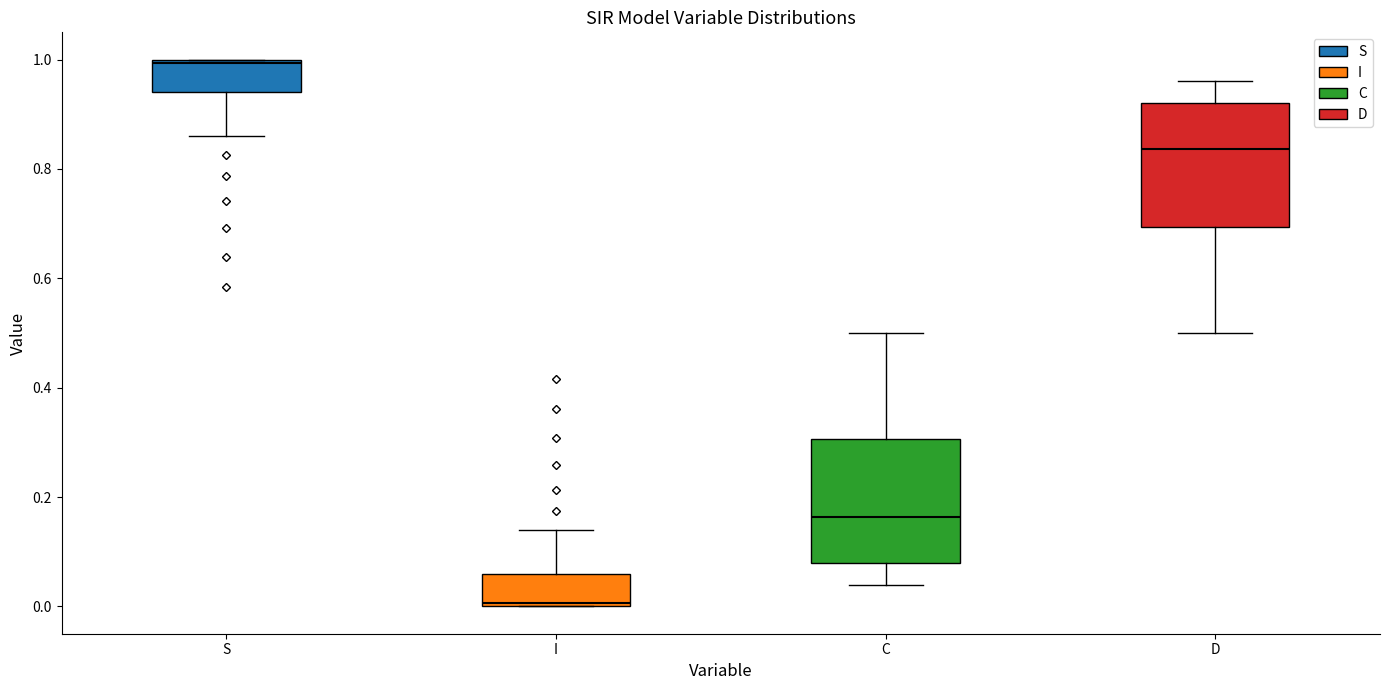

Reading left to right, read every box against the y-axis: the position of its median line, the range the box covers, and the ends of its whiskers. The values are not printed on the chart, so give them approximately, as read against the axis.

S: median 1.00, box 0.94 to 1.00, whiskers 0.86 to 1.00
I: median 0.00, box 0.00 to 0.06, whiskers 0.00 to 0.14
C: median 0.16, box 0.08 to 0.30, whiskers 0.04 to 0.50
D: median 0.84, box 0.70 to 0.92, whiskers 0.50 to 0.96